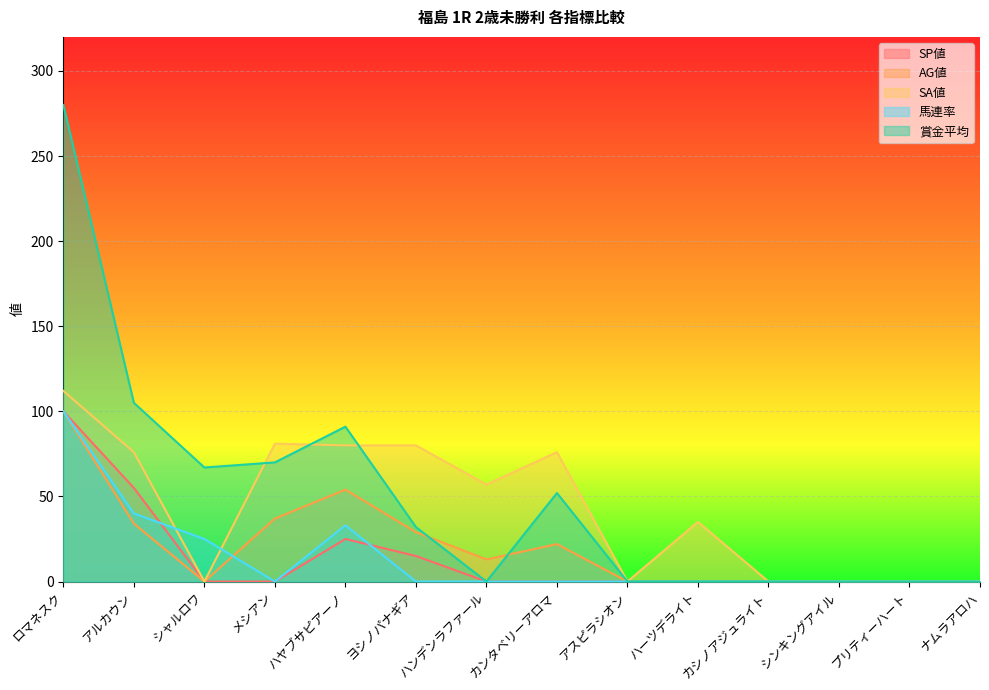

At how many categories does at least one series exceed 40?

8